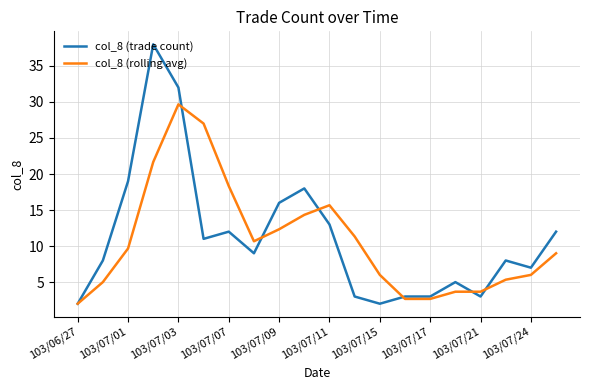

Reading left to right, list all the values displayed in this chart.

col_8 (trade count): 2.0	8.0	19.0	38.0	32.0	11.0	12.0	9.0	16.0	18.0	13.0	3.0	2.0	3.0	3.0	5.0	3.0	8.0	7.0	12.0
col_8 (rolling avg): 2.0	5.0	9.7	21.7	29.7	27.0	18.3	10.7	12.3	14.3	15.7	11.3	6.0	2.7	2.7	3.7	3.7	5.3	6.0	9.0